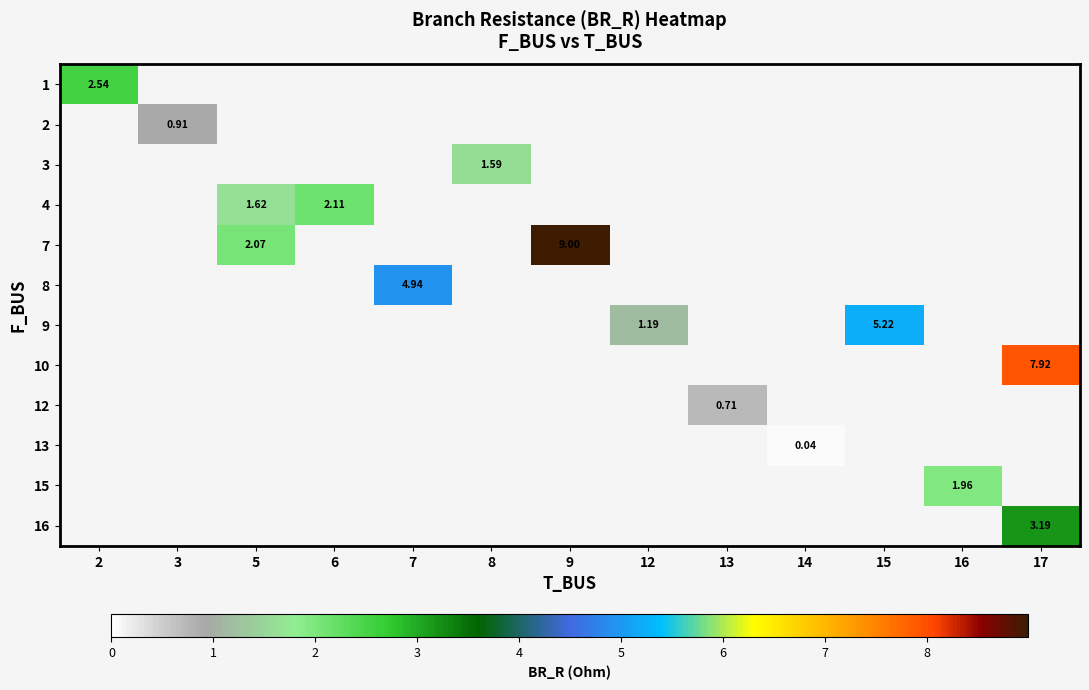

Which has a higher value, 17 or 9?

9